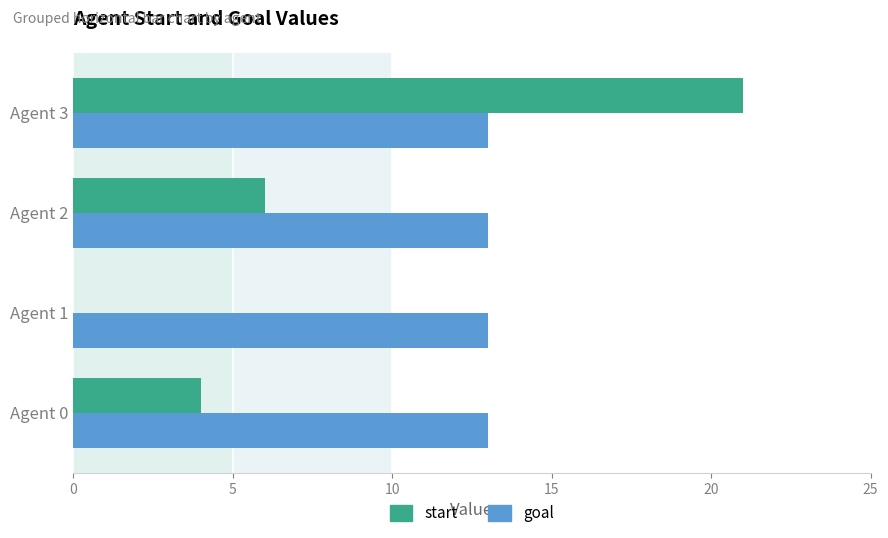

How many data points does each series have?

4